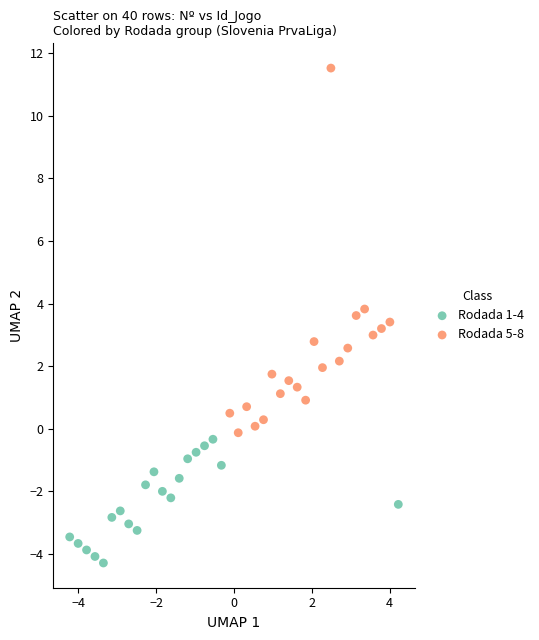

Which series reaches the minimum Y coordinate?

Rodada 1-4